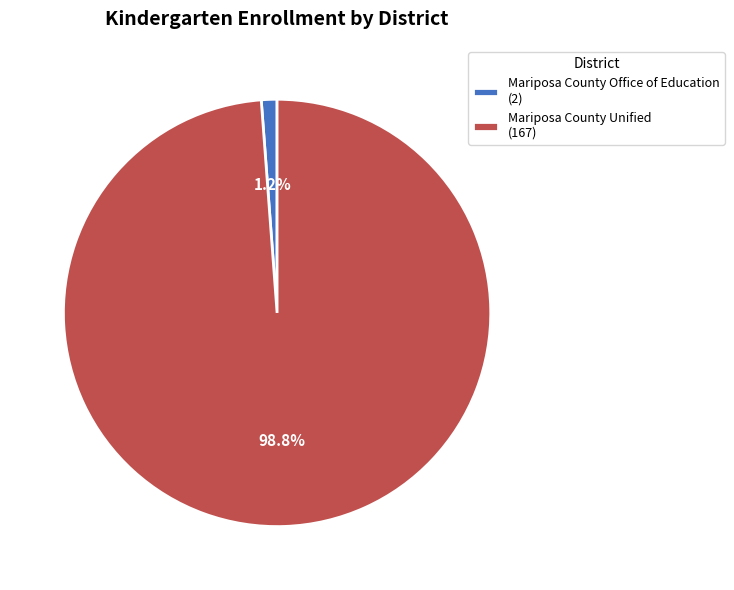

Rank the categories by value from highest to lowest.

Mariposa County Unified, Mariposa County Office of Education